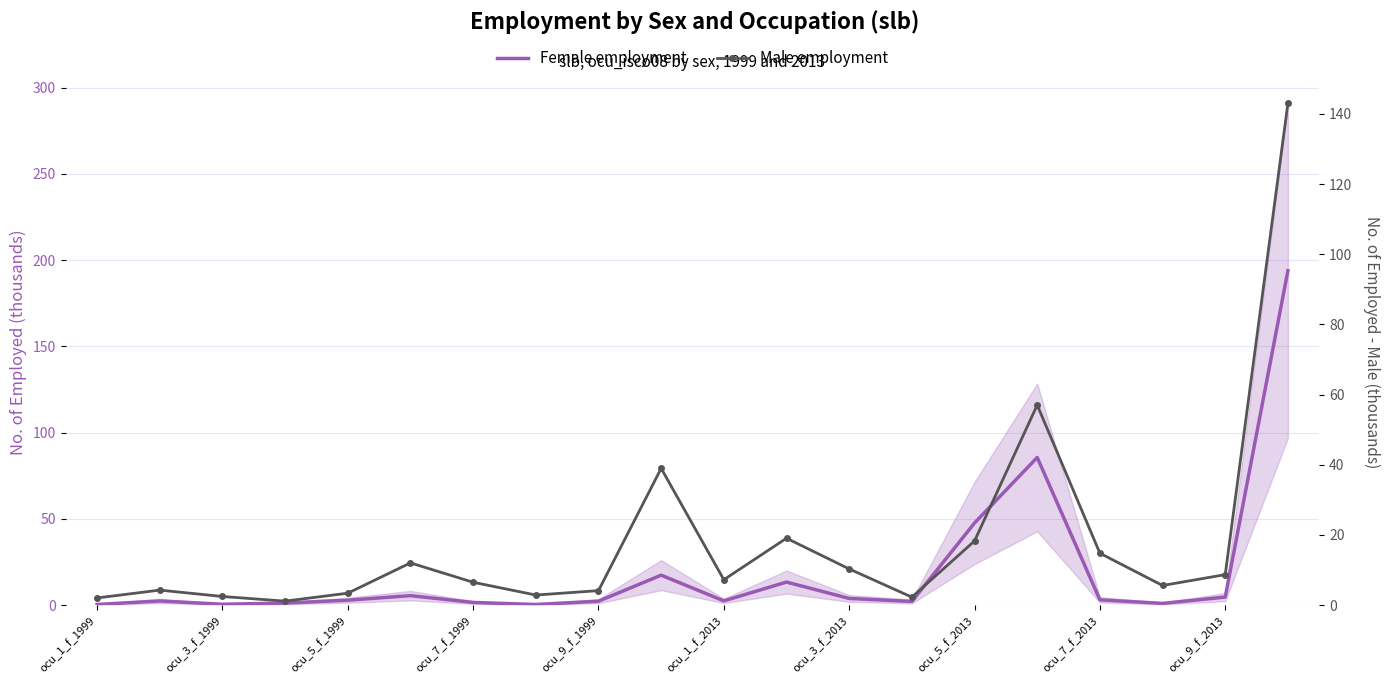

Is it true that Male employment equals 13.0 at ocu_1_f_2013?

False